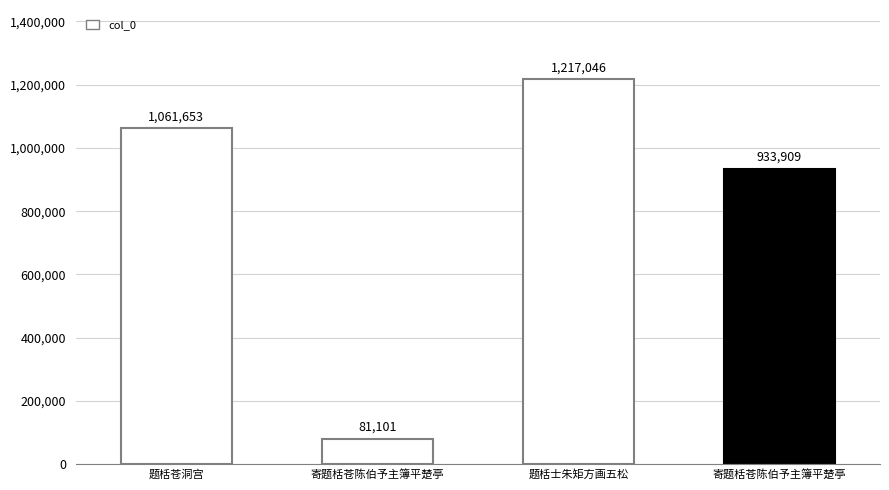

What is the difference between the maximum and minimum values?

1135945